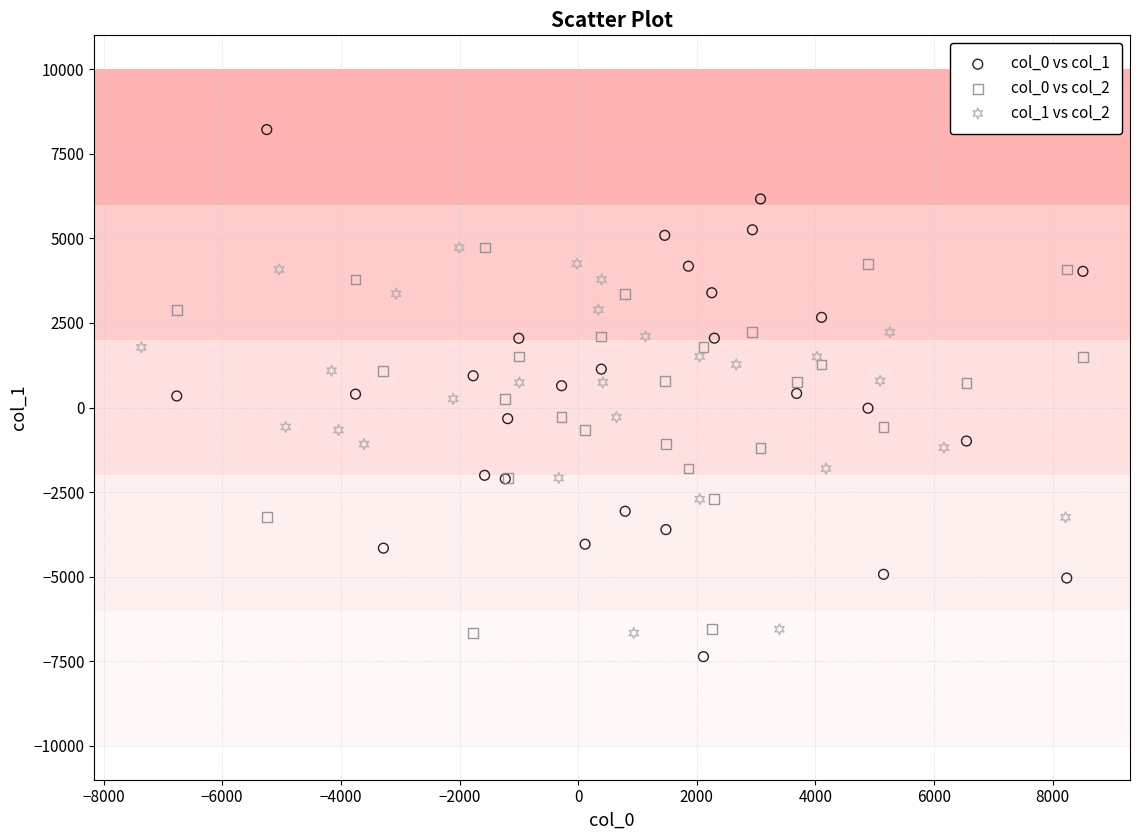

Which series reaches the maximum Y coordinate?

col_0 vs col_1